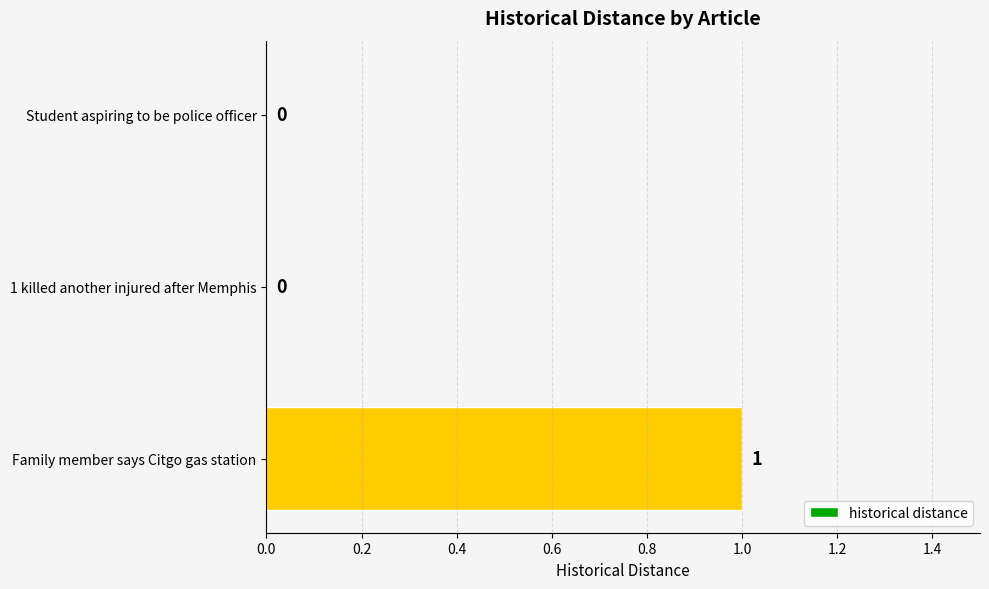

Reading top to bottom, what are all the values shown in this chart?

Student aspiring to be police officer=0	1 killed another injured after Memphis=0	Family member says Citgo gas station=1